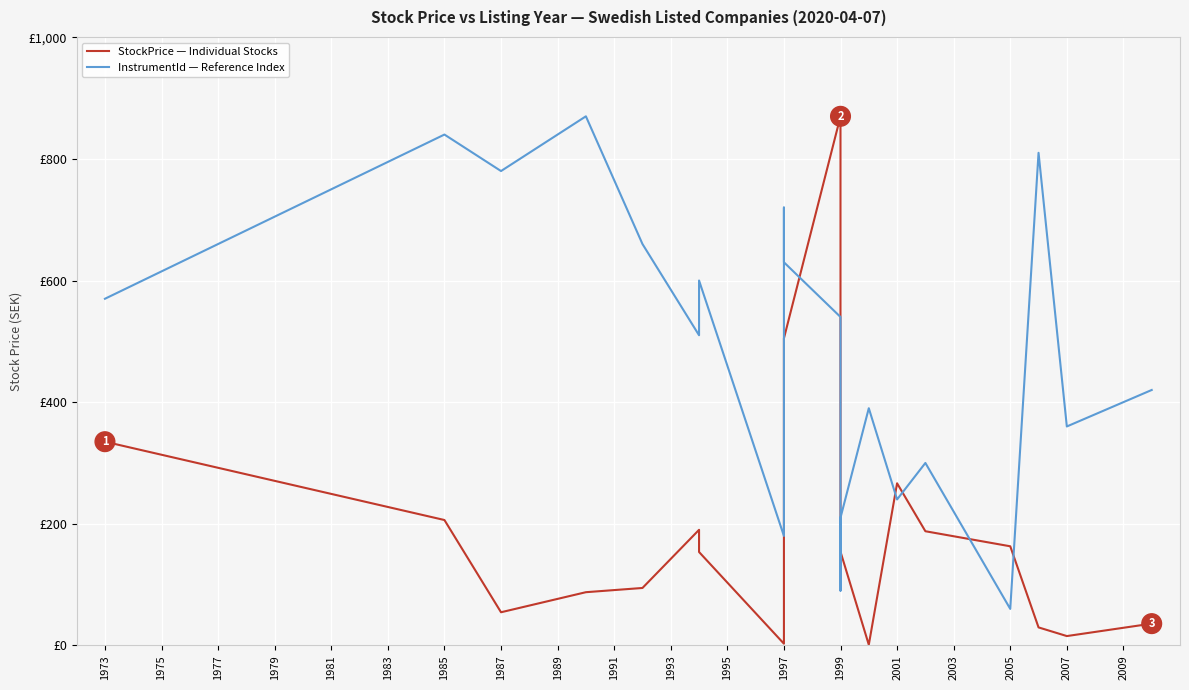

How many lines are shown in the chart?

2